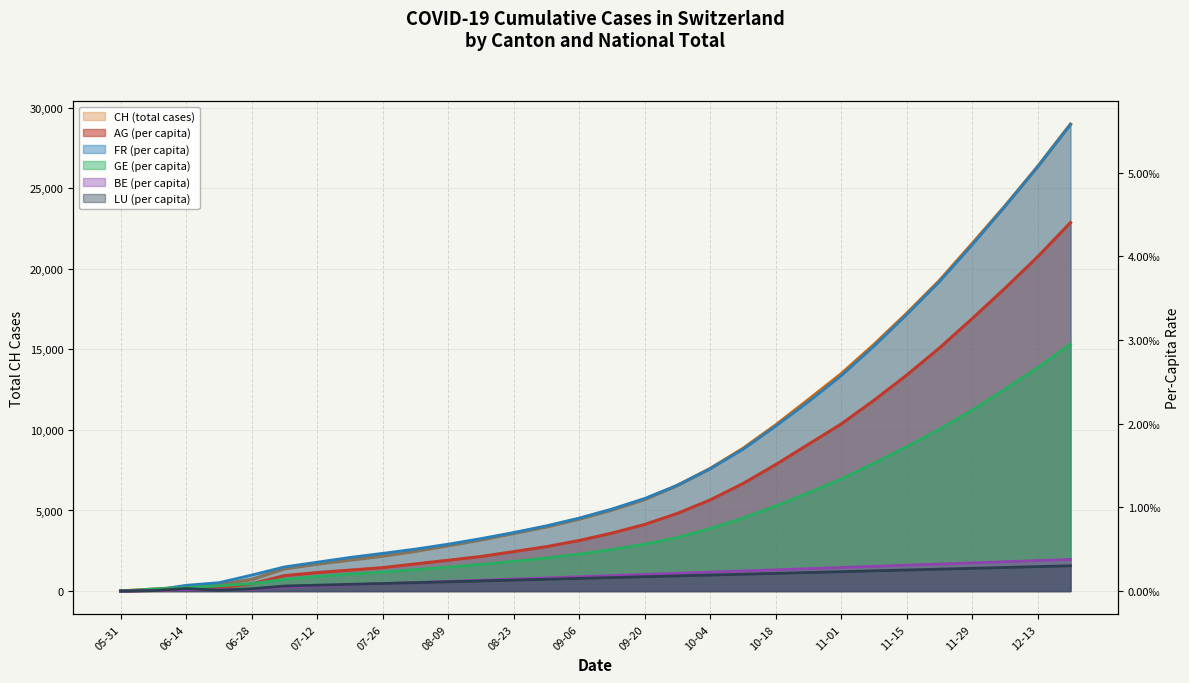

What is the label of the 13th point from the right?

2020-09-27